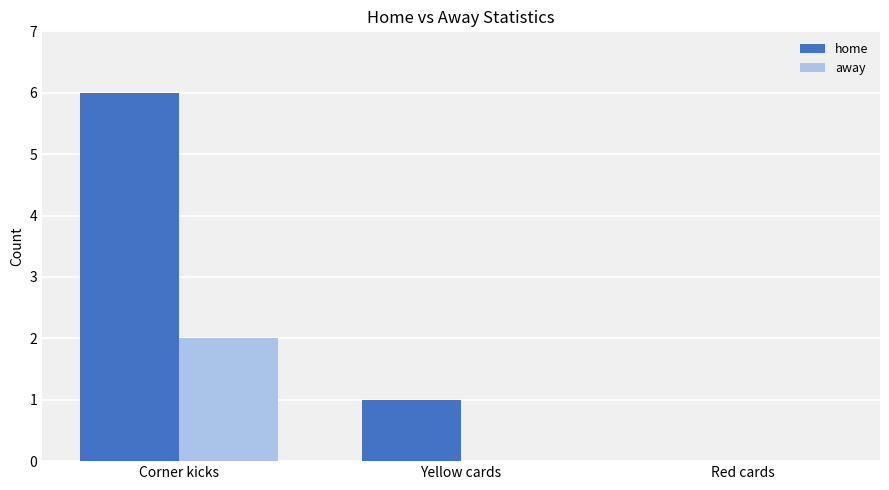

At which category is the sum across all series the highest?

Corner kicks